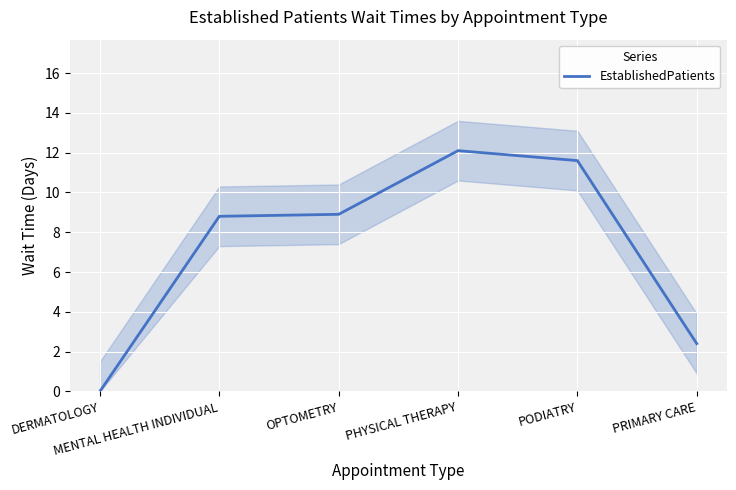

The chart shows a value of 1.5 at PRIMARY CARE. True or false?

False